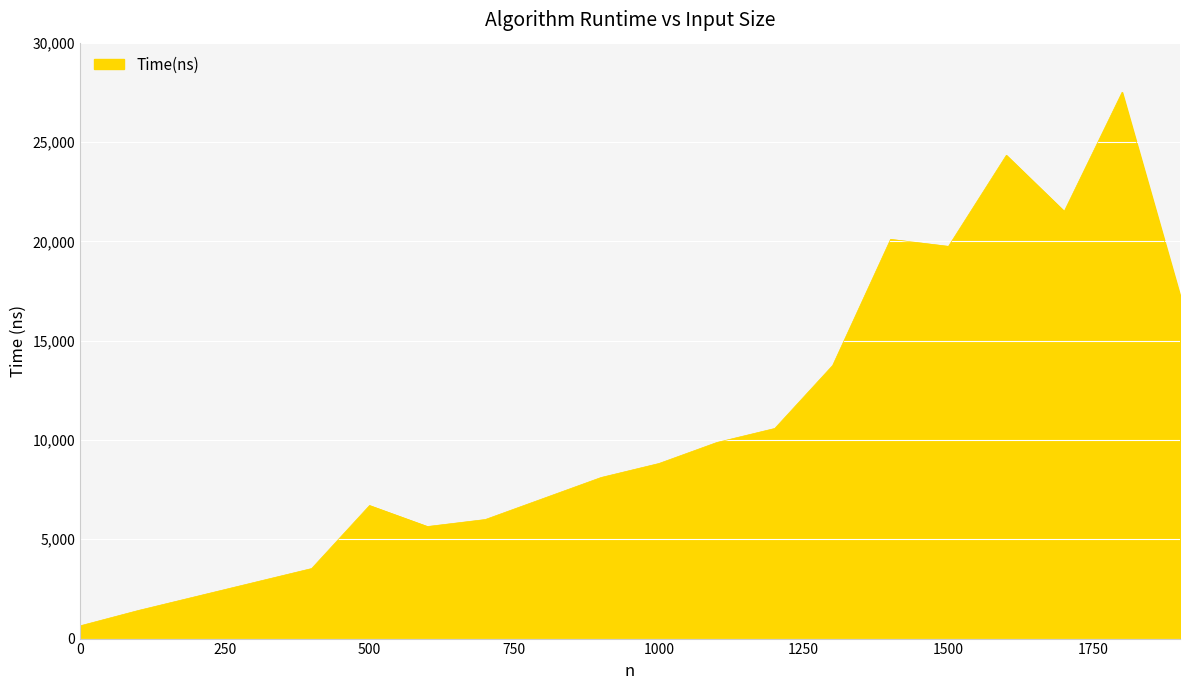

What is the difference between the maximum and minimum values?

26863